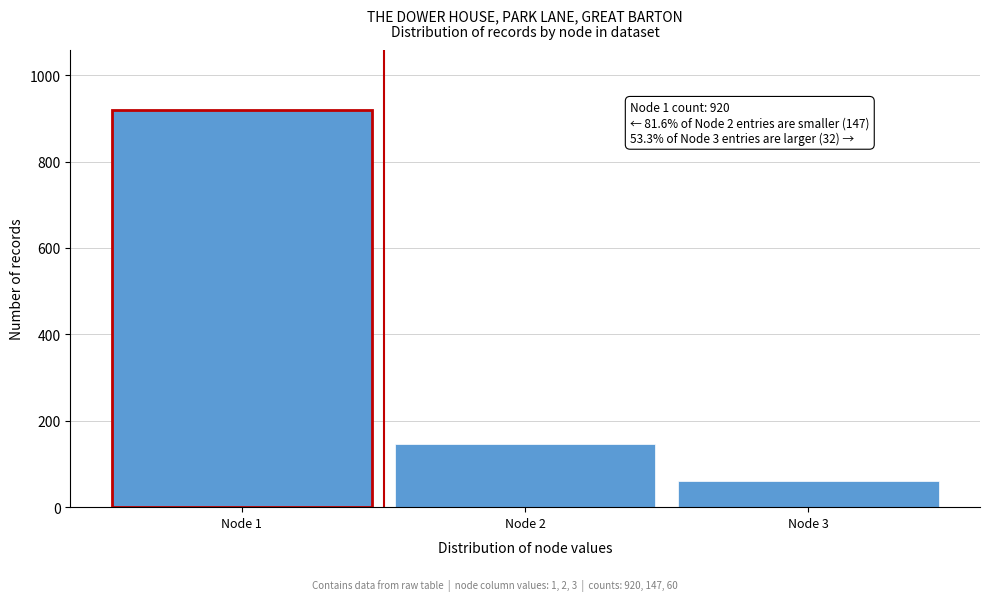

Reading left to right, transcribe all the data shown in this chart.

920	147	60